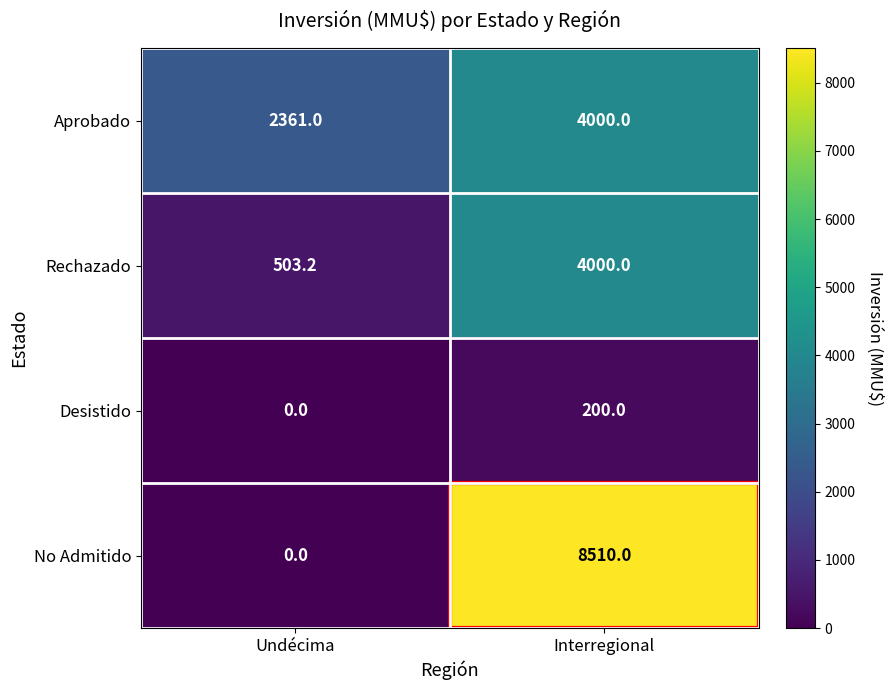

Which series has the largest range (max minus min)?

No Admitido